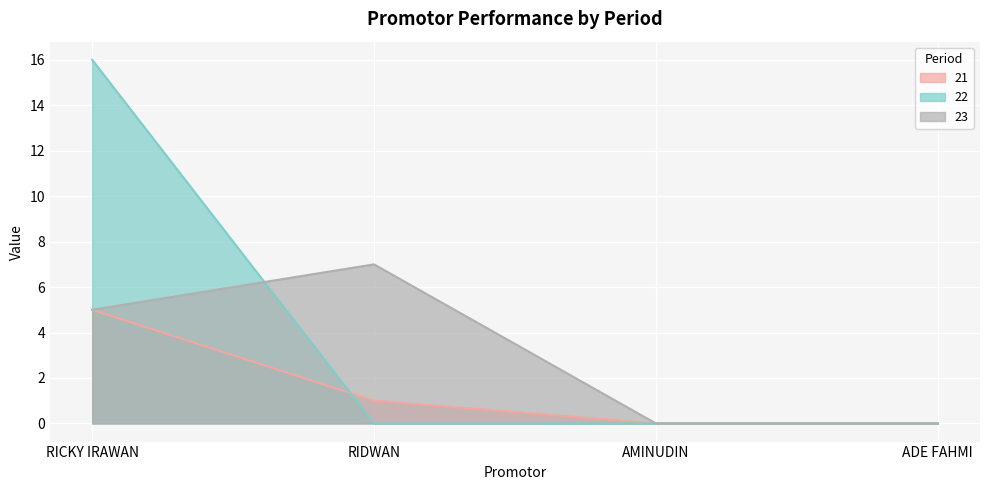

Which category has the lowest value in the 22 series?

RIDWAN